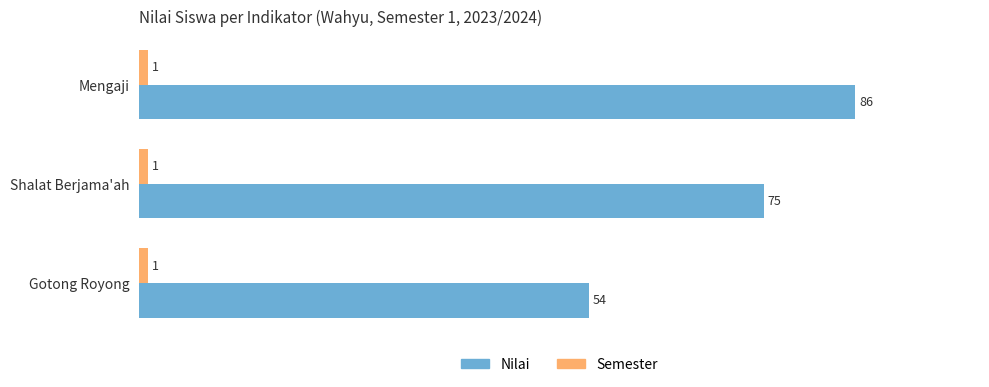

Rank the categories by Nilai value from highest to lowest.

Mengaji, Shalat Berjama'ah, Gotong Royong